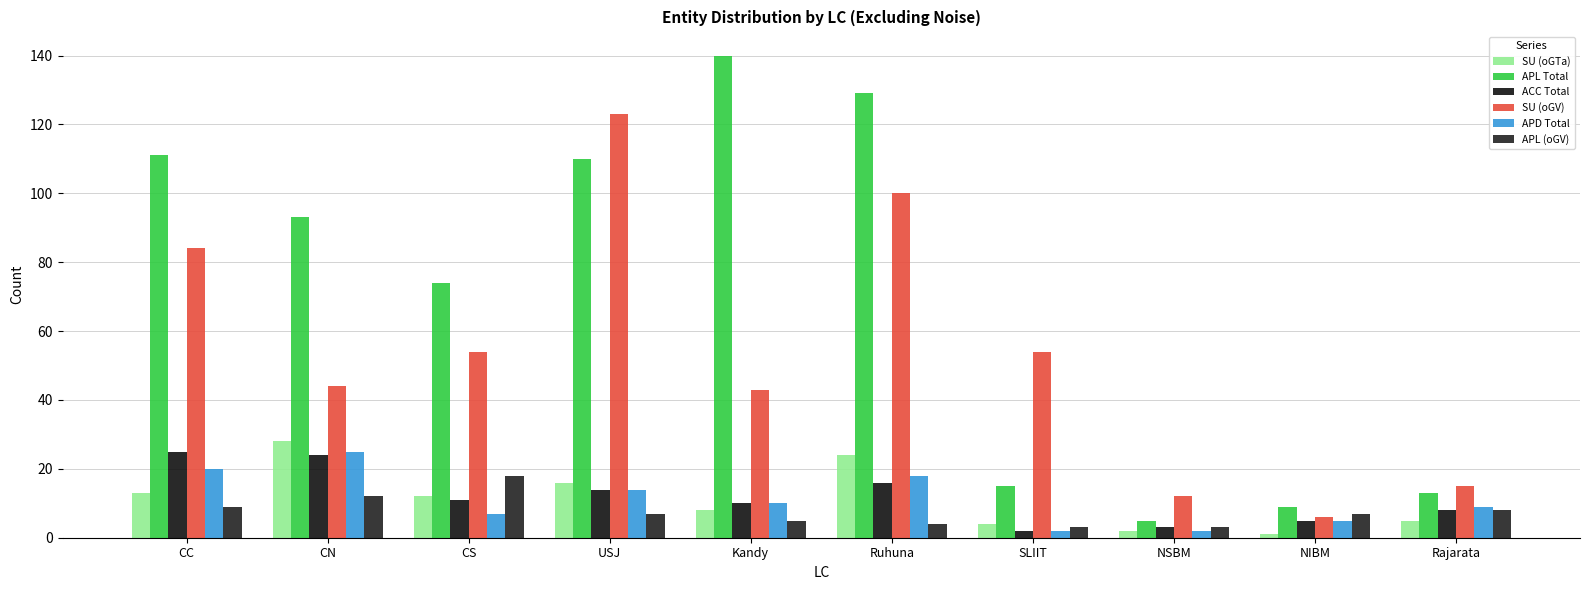

What is the difference between the highest and lowest values at Rajarata?

10